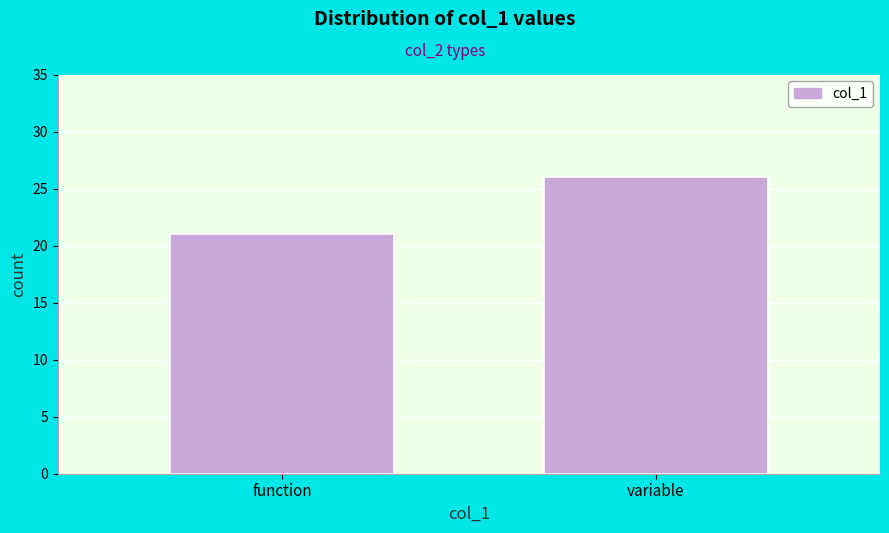

Reading left to right, what are all the values shown in this chart?

function=21	variable=26